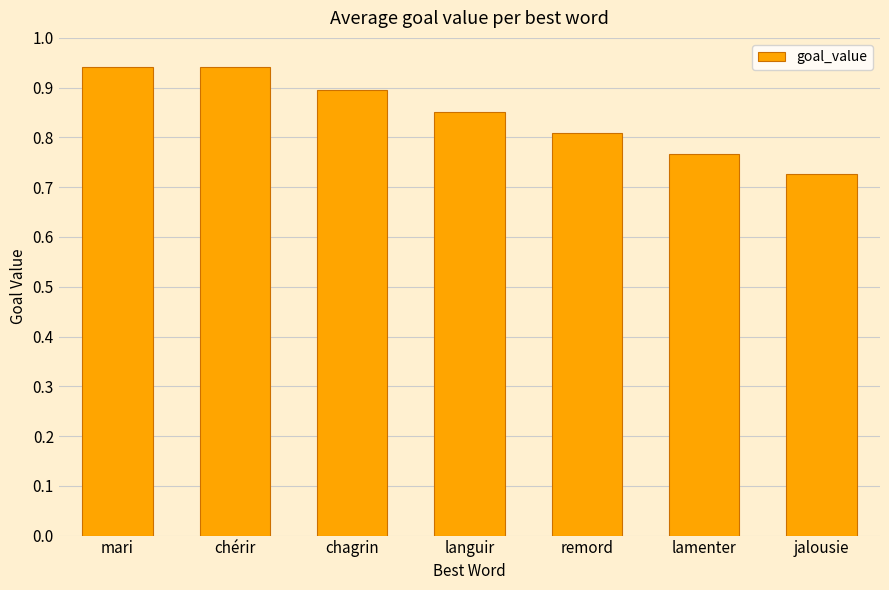

What is the label of the 4th bar from the left?

languir